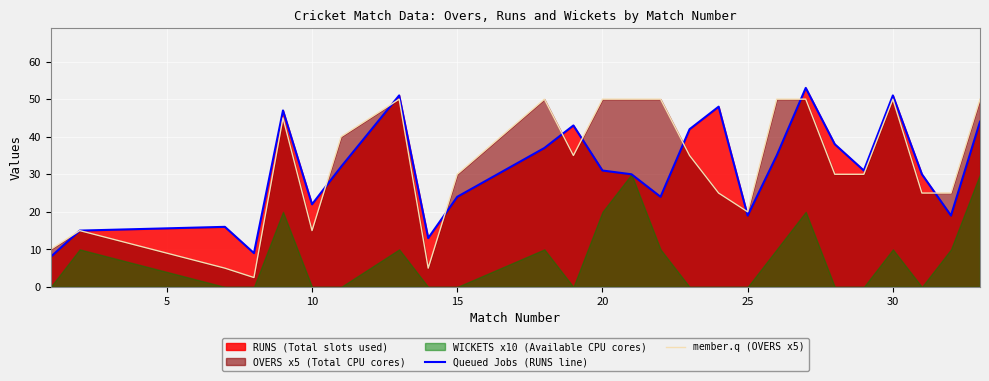

What is the minimum value for member.q (OVERS x5)?

2.5